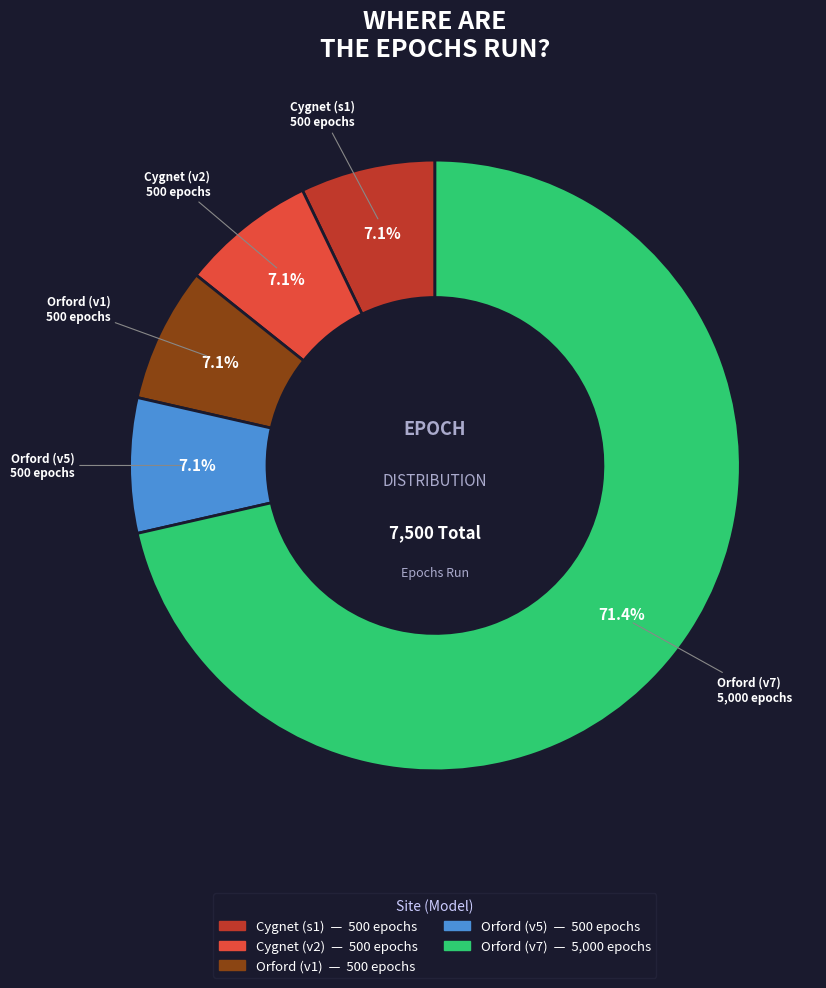

The Orford (v1) slice represents 1% of the pie. True or false?

False